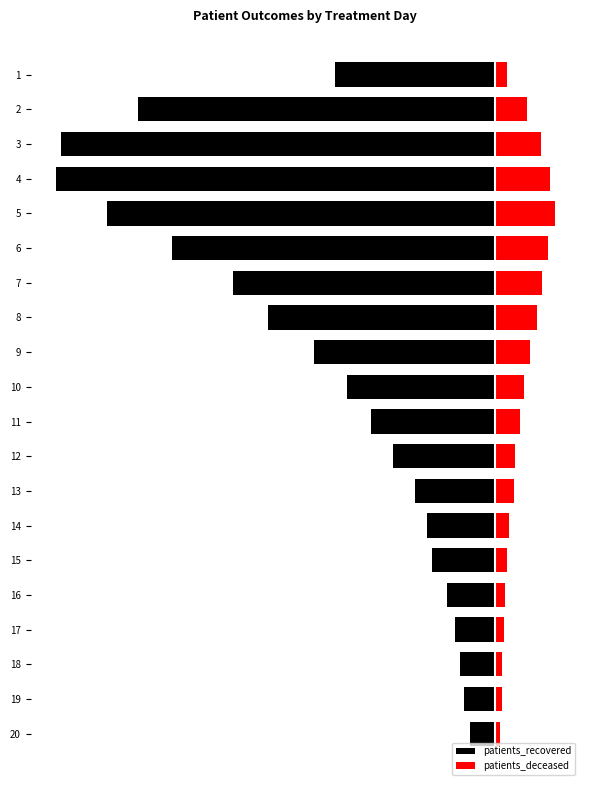

List the series in order of their peak value, highest first.

patients_deceased, patients_recovered